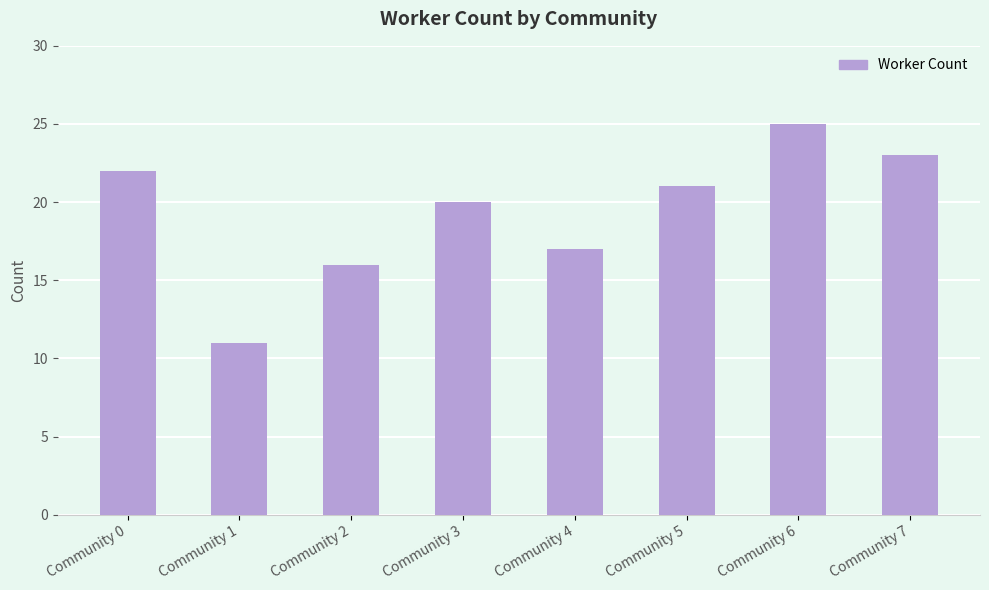

What value does the data have at Community 6, to the nearest 5?

25